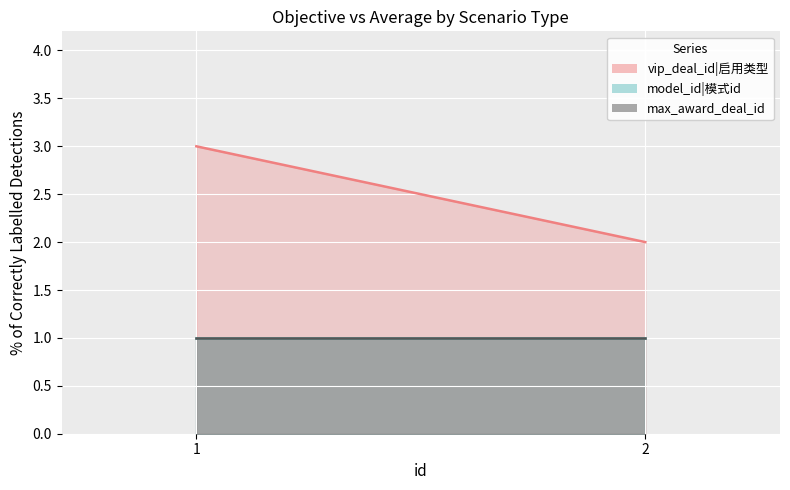

What is the difference between the highest and lowest values at 1?

2